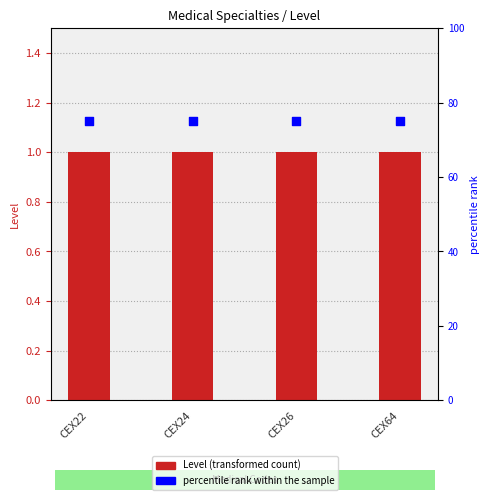

At how many categories does at least one series exceed 19?

4